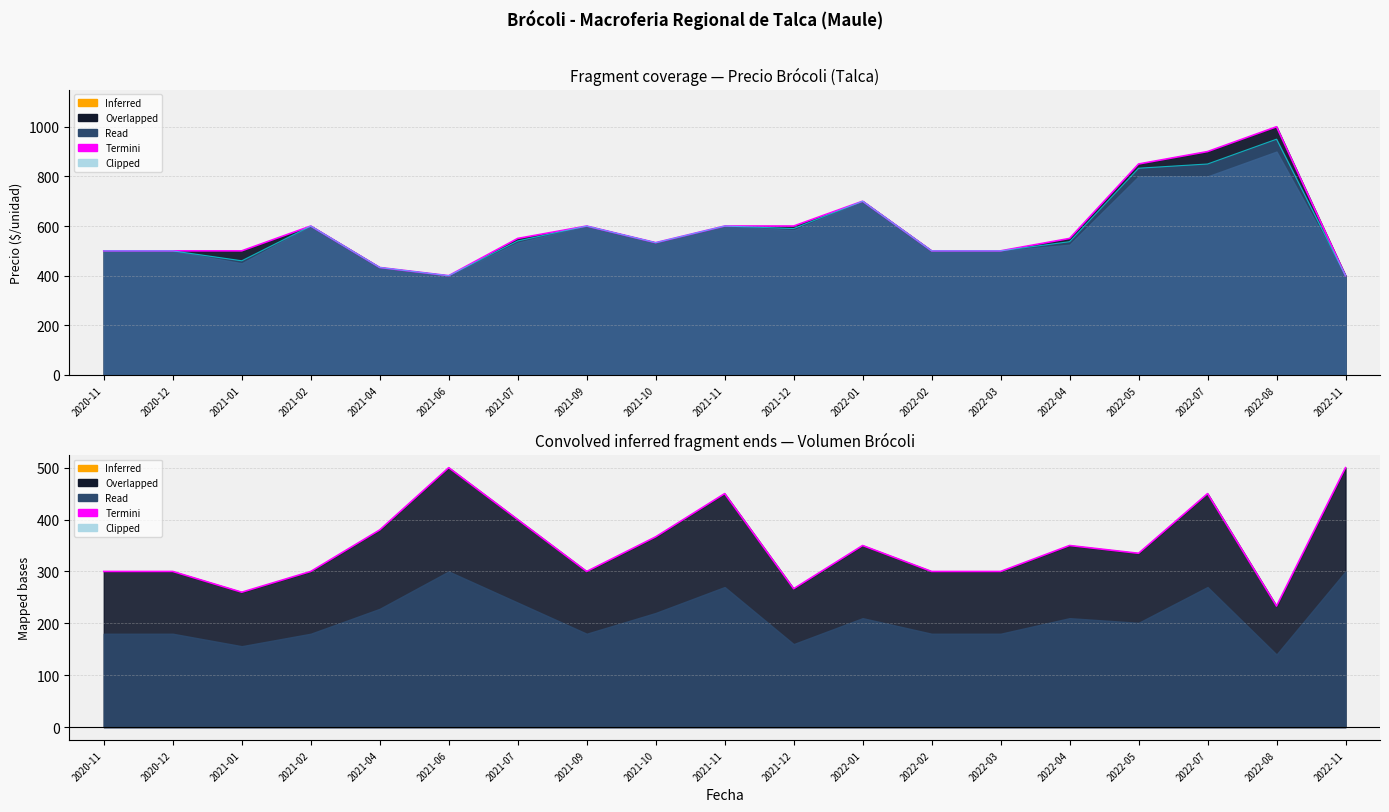

True or false: Termini has a value of 366.7 at 2021-10.

True